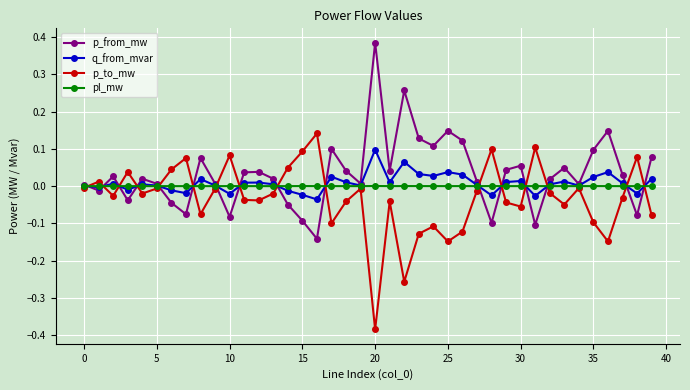

Rank the series by their maximum value, from lowest to highest.

pl_mw, q_from_mvar, p_to_mw, p_from_mw